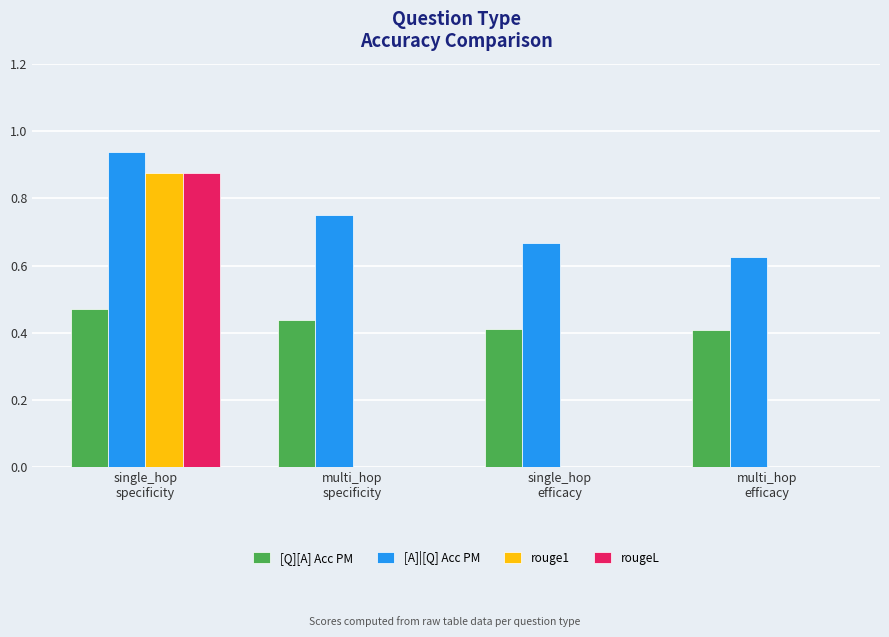

Which series has the largest total across all categories?

[A]|[Q] Acc PM